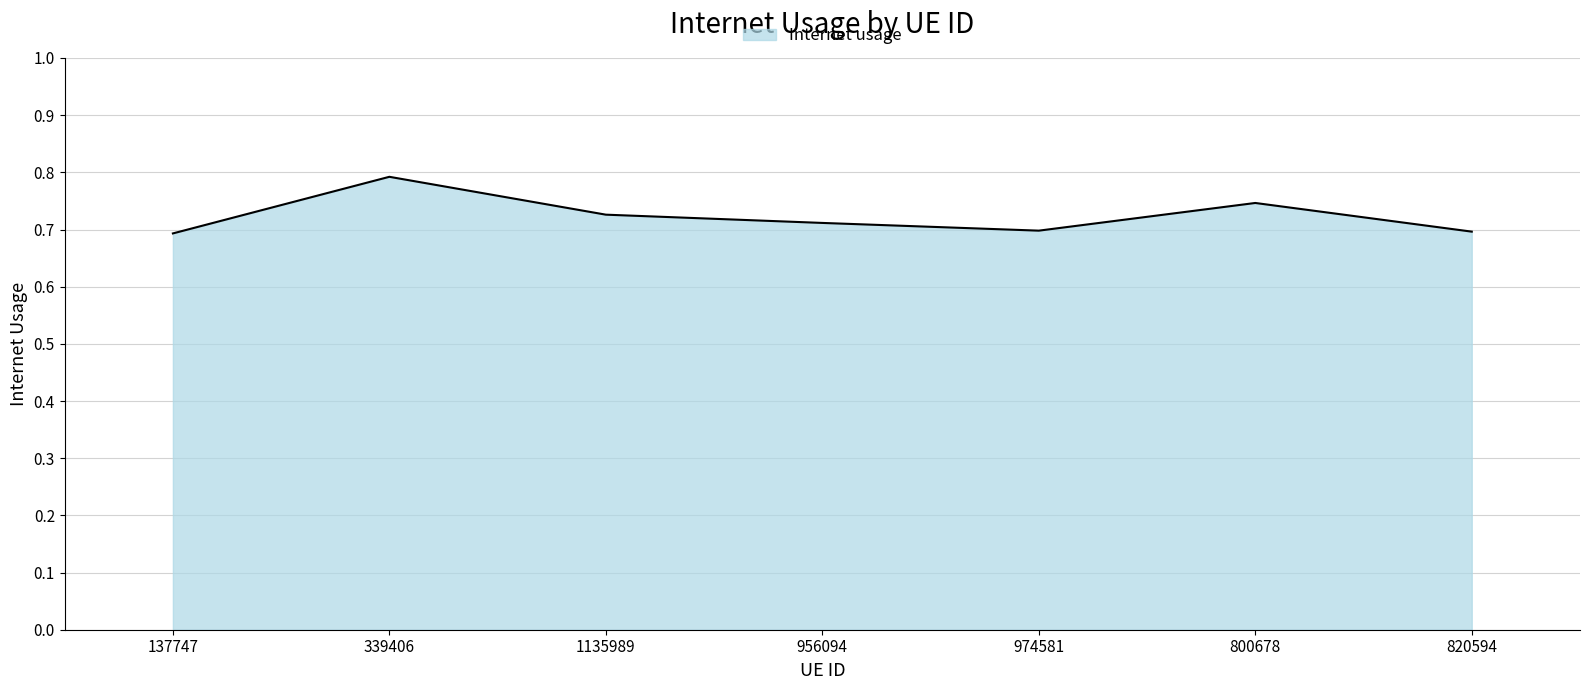

Where is the first local maximum?

339406